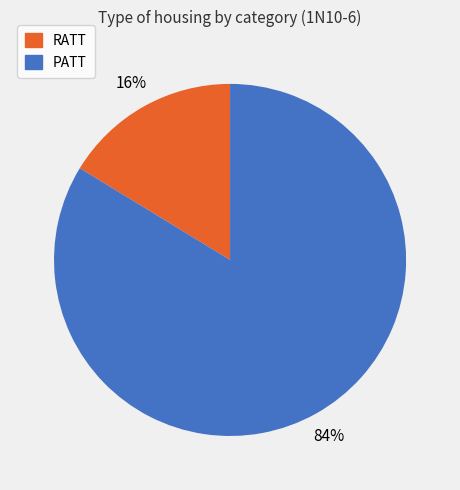

Do RATT and PATT together represent more than half of the pie?

Yes